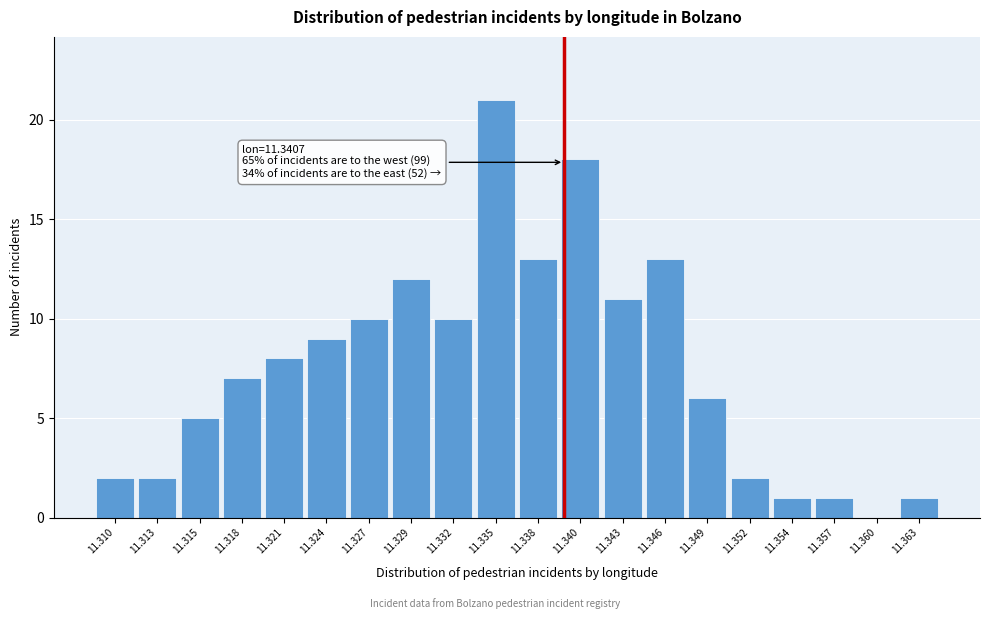

Reading left to right, extract all data points from this chart.

11.310=2	11.313=2	11.315=5	11.318=7	11.321=8	11.324=9	11.327=10	11.329=12	11.332=10	11.335=21	11.338=13	11.340=18	11.343=11	11.346=13	11.349=6	11.352=2	11.354=1	11.357=1	11.360=0	11.363=1